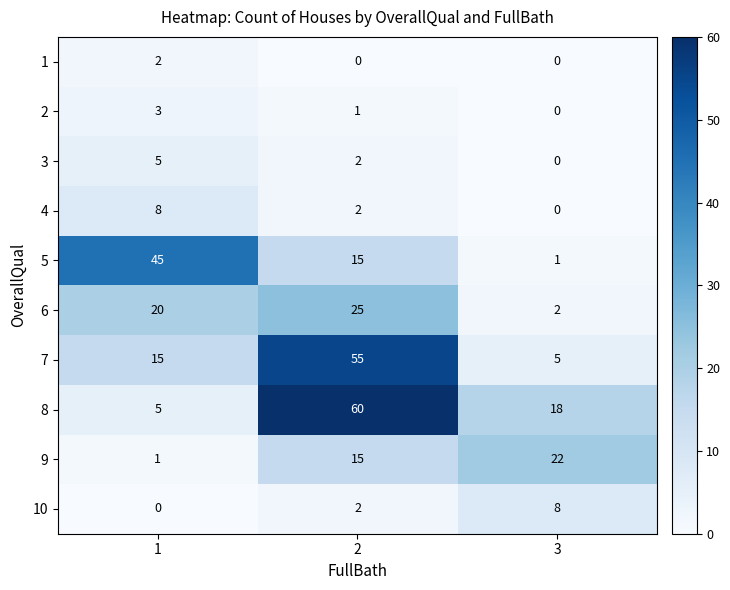

What is the difference between the highest and lowest values at 2?

60